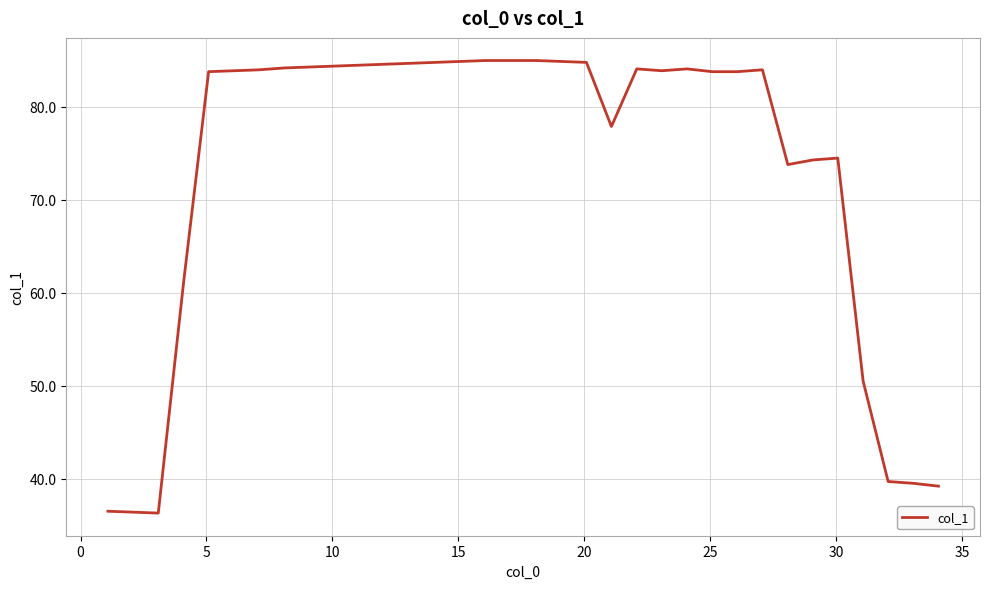

What is the difference between the maximum and minimum values?

48.7